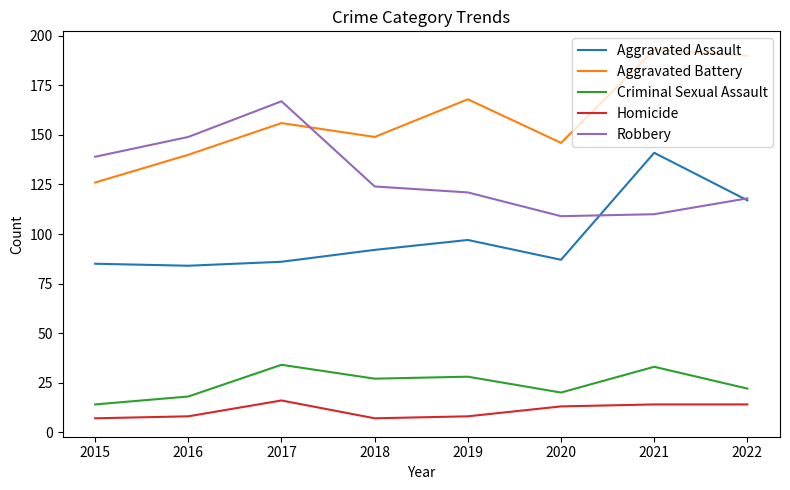

True or false: Homicide and Aggravated Battery intersect in this chart.

False